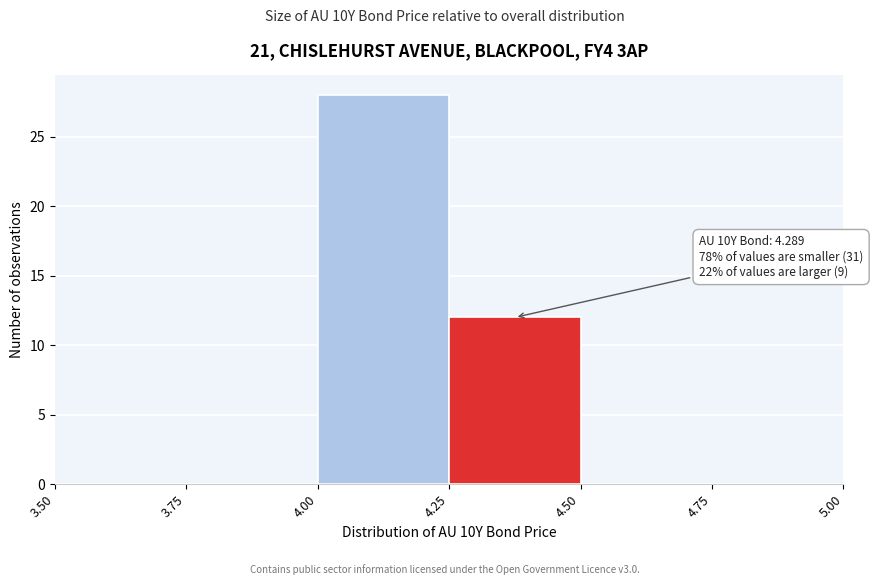

Over which range of the x-axis is the bar tallest?

4.00 to 4.25